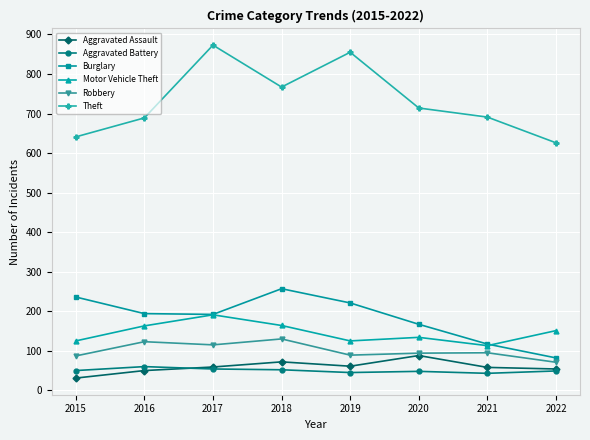

Is the value of Theft at 2016 greater than the value of Aggravated Battery at 2020?

Yes